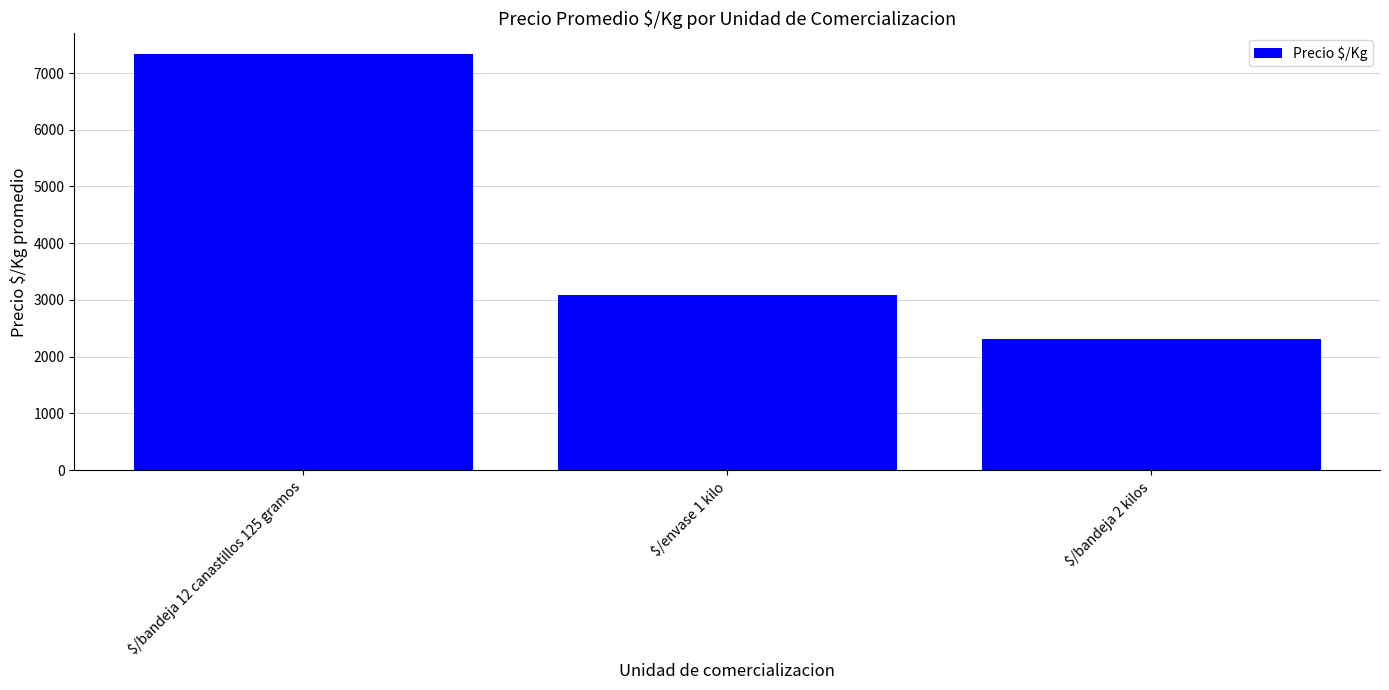

What is the greatest value displayed?

7333.0